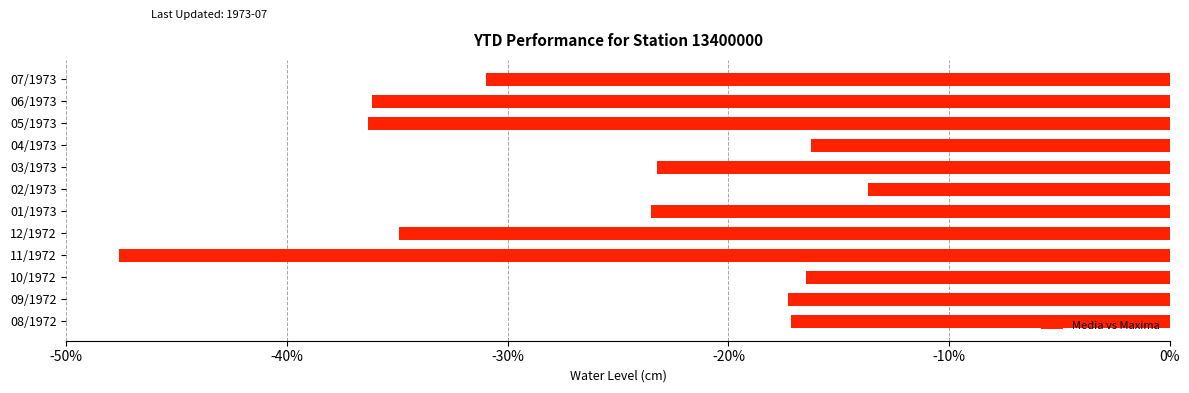

Does the chart contain any negative values?

Yes